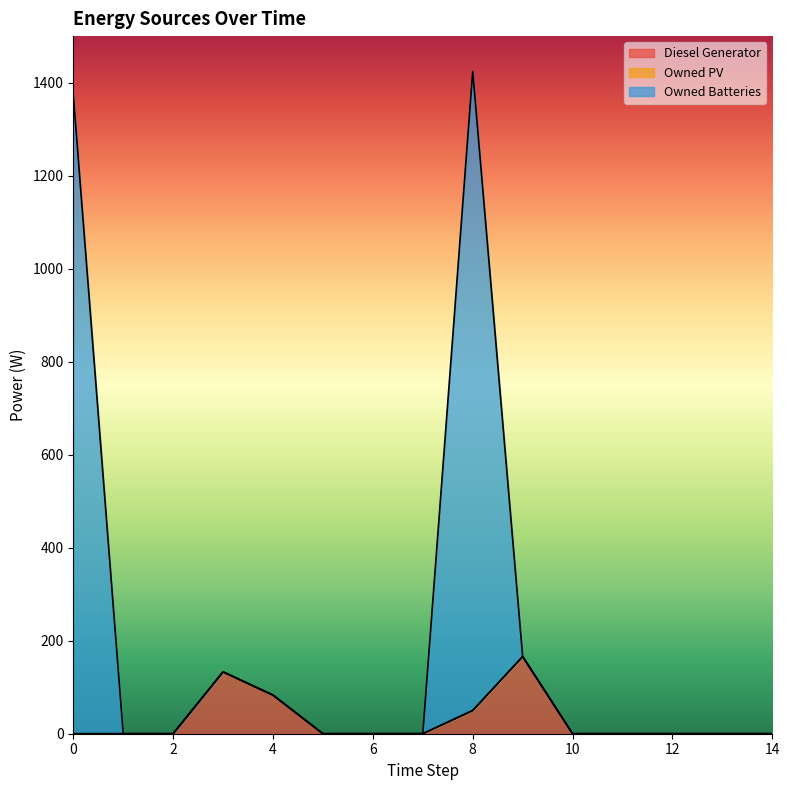

True or false: Diesel Generator and Owned Batteries cross at least once.

False